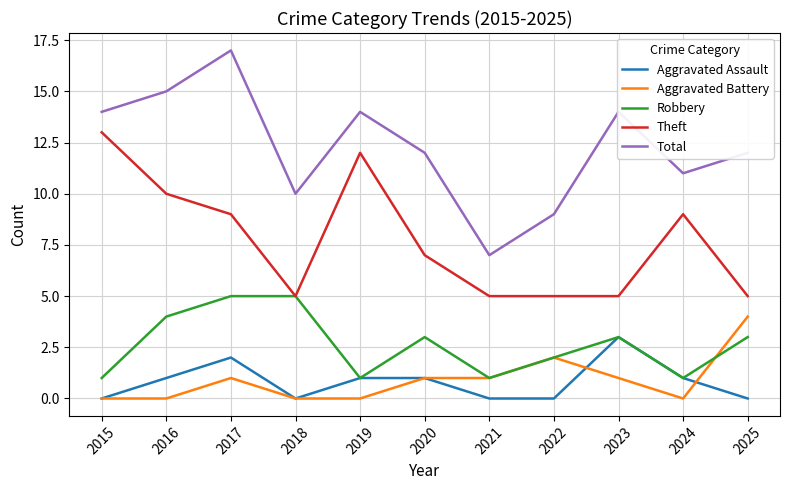

How many categories are shown in the chart?

11